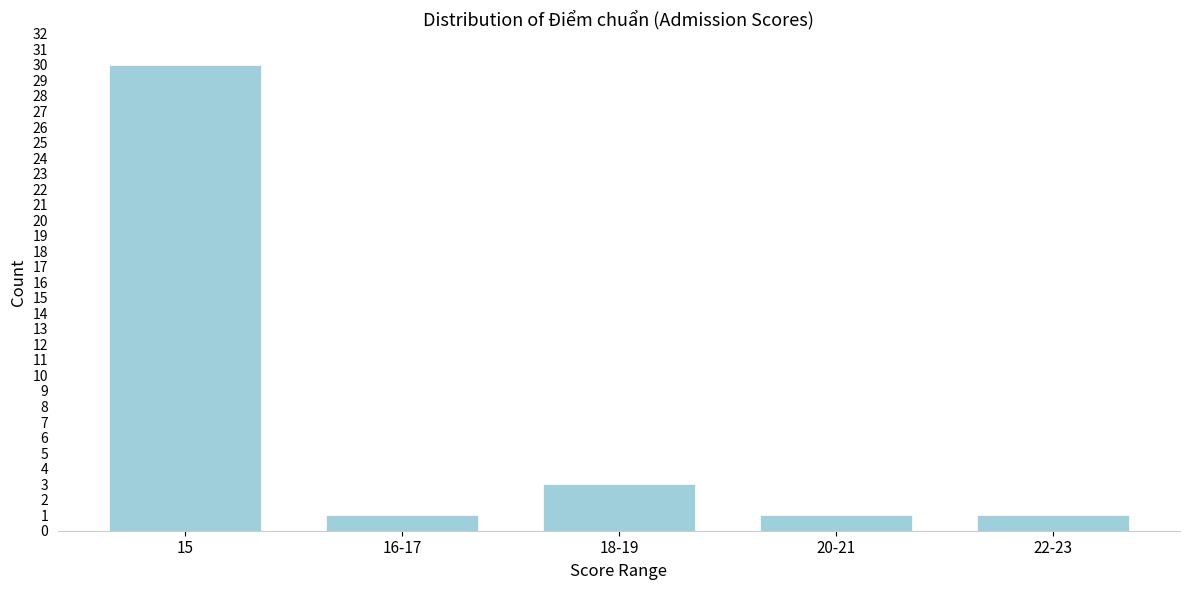

Reading left to right, list all the values displayed in this chart.

15=30	16-17=1	18-19=3	20-21=1	22-23=1